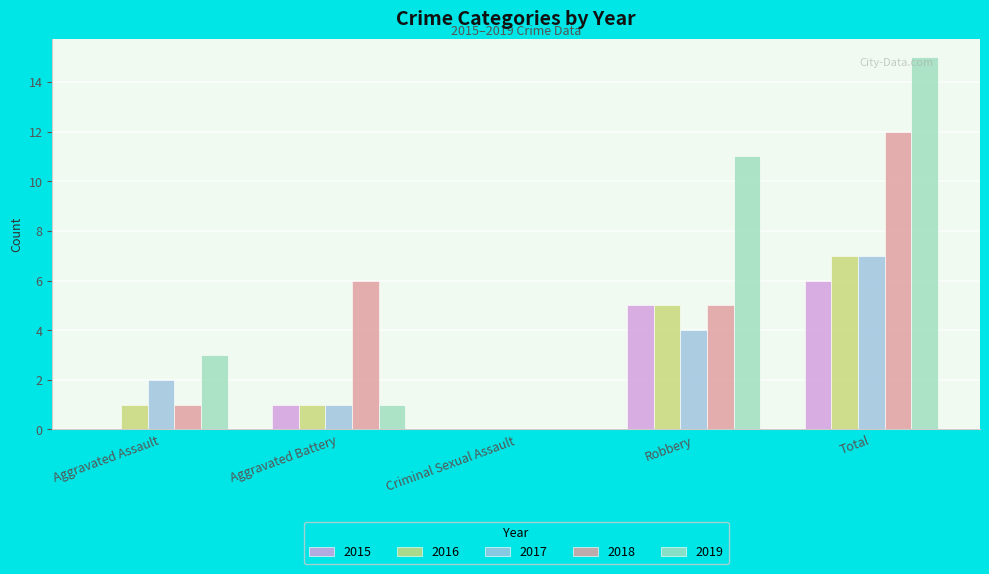

At which label does 2016 reach its peak?

Total